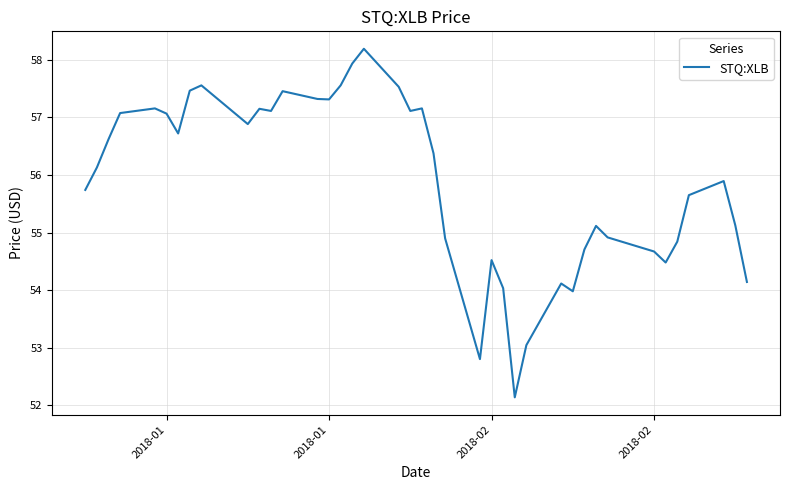

What is the greatest value displayed?

58.2